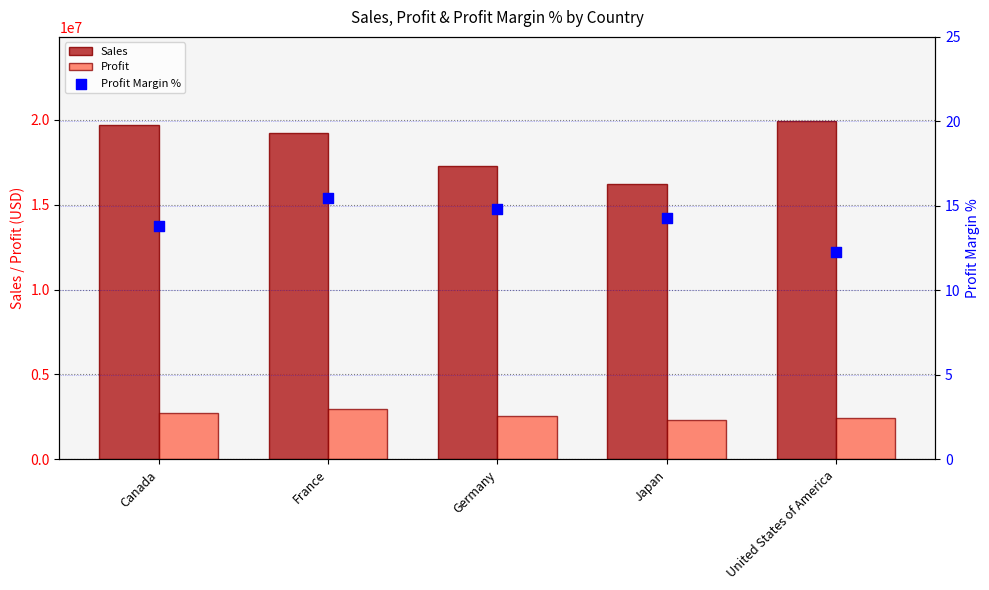

Which series reaches the minimum Y coordinate?

Profit Margin %